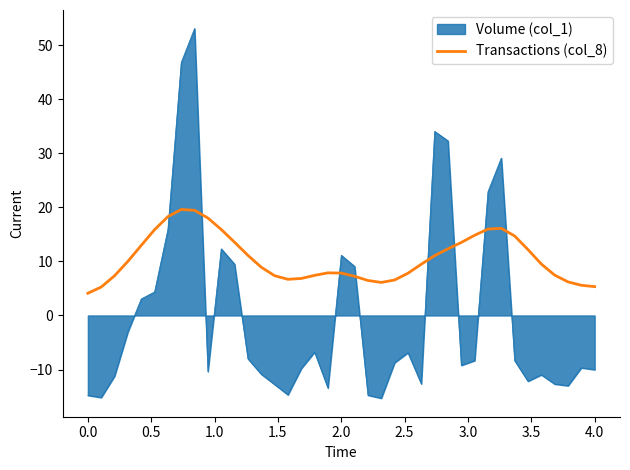

What is the smallest value displayed?

-15.3